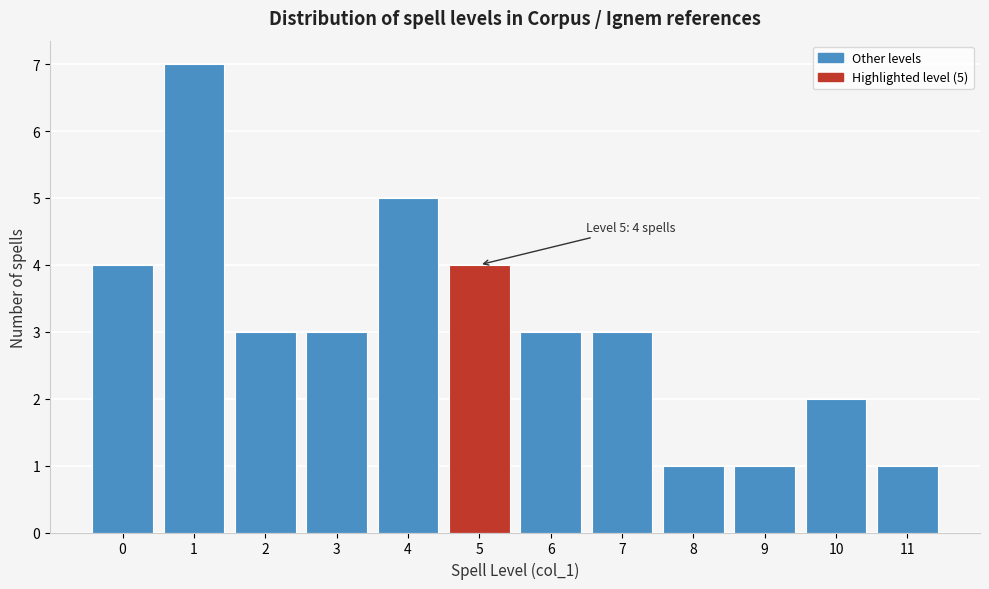

Reading left to right, what are all the values shown in this chart?

4	7	3	3	5	4	3	3	1	1	2	1